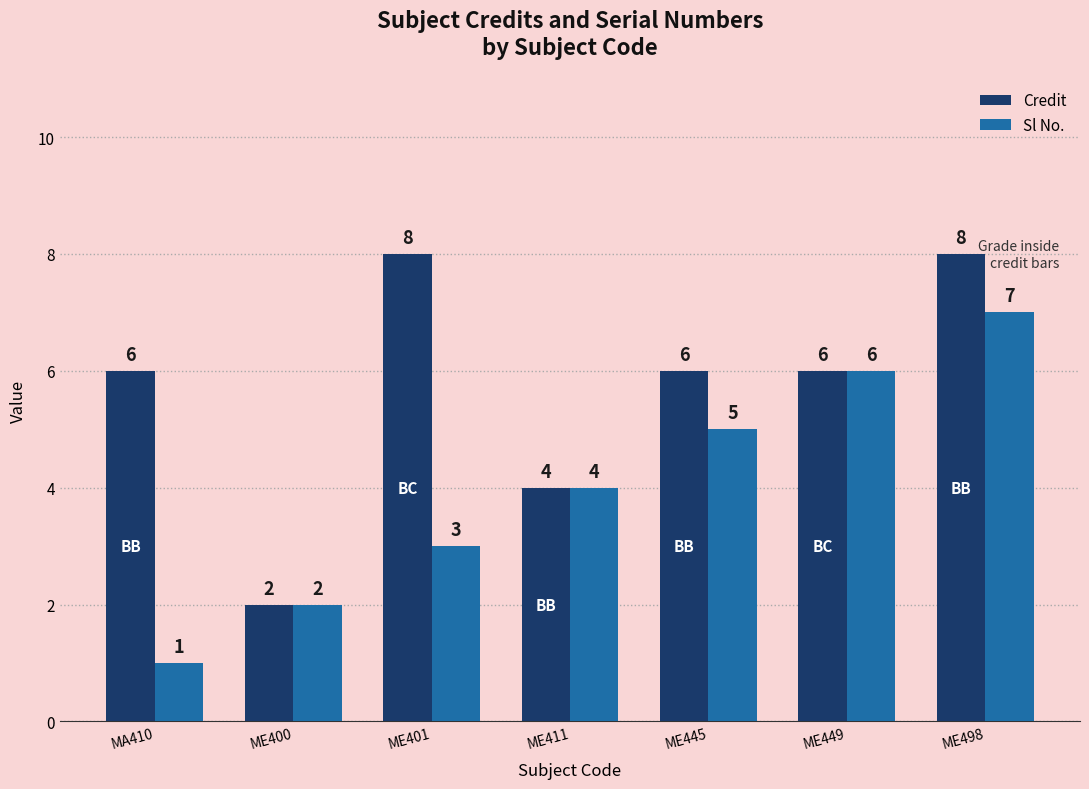

What is the lowest value of the Sl No. series?

1